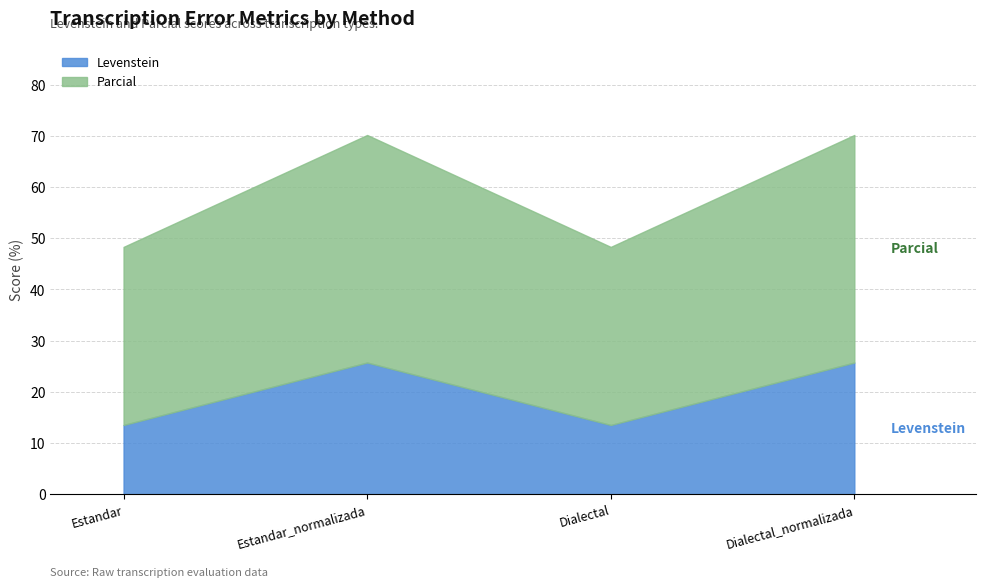

What is the label of the 4th point from the left?

Dialectal_normalizada